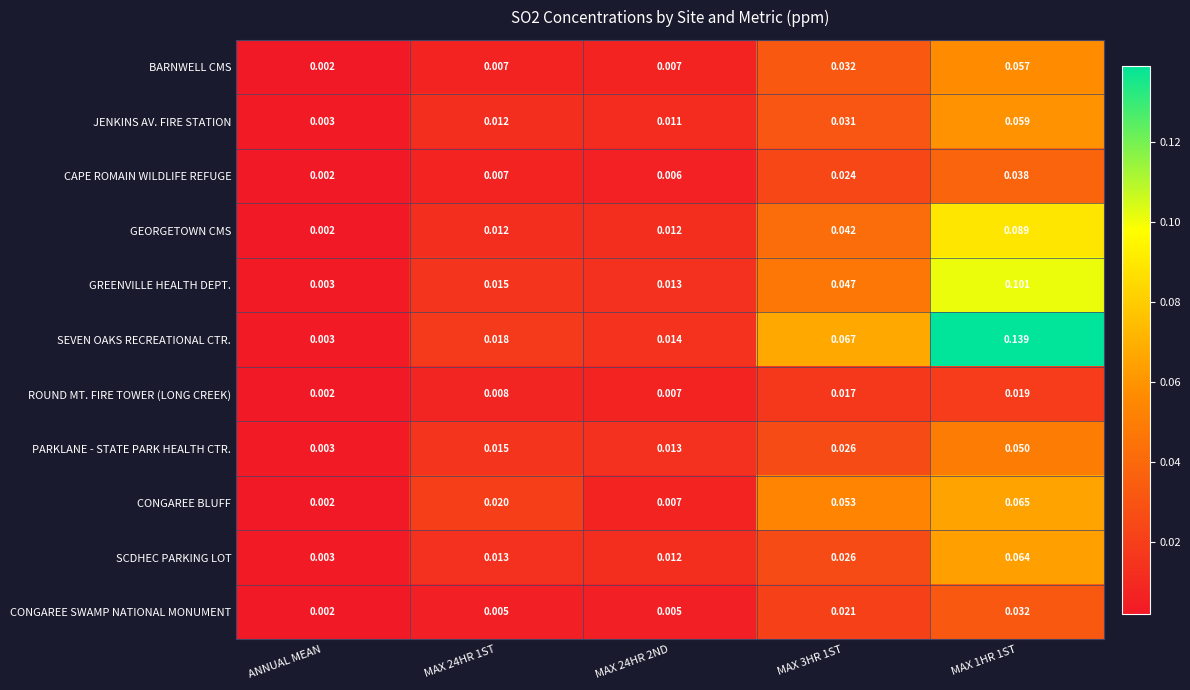

Which series has the widest spread of values?

SEVEN OAKS RECREATIONAL CTR.